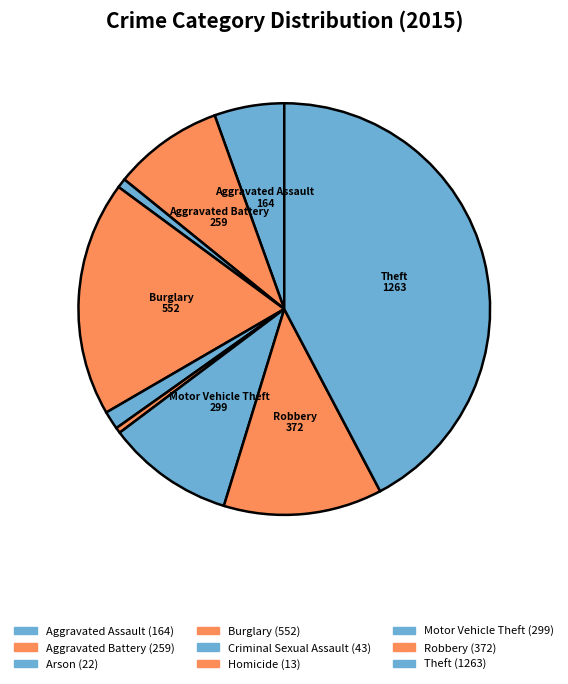

How many slices are in this pie chart?

9